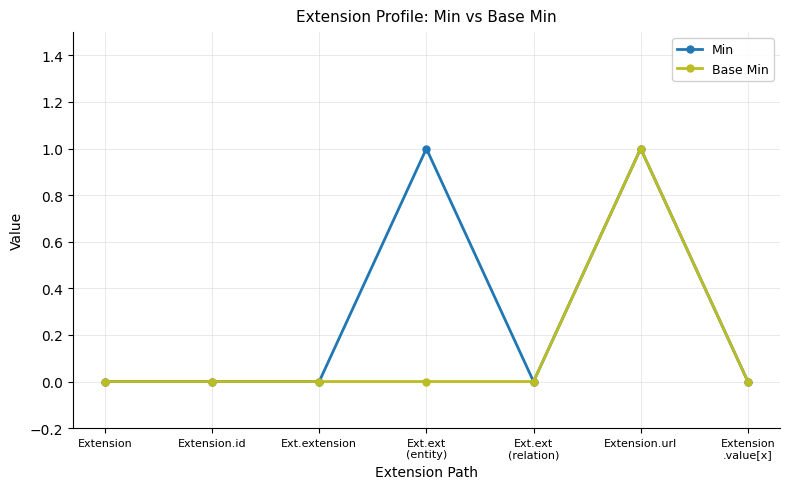

Is it true that Min equals 1 at Extension.url?

True